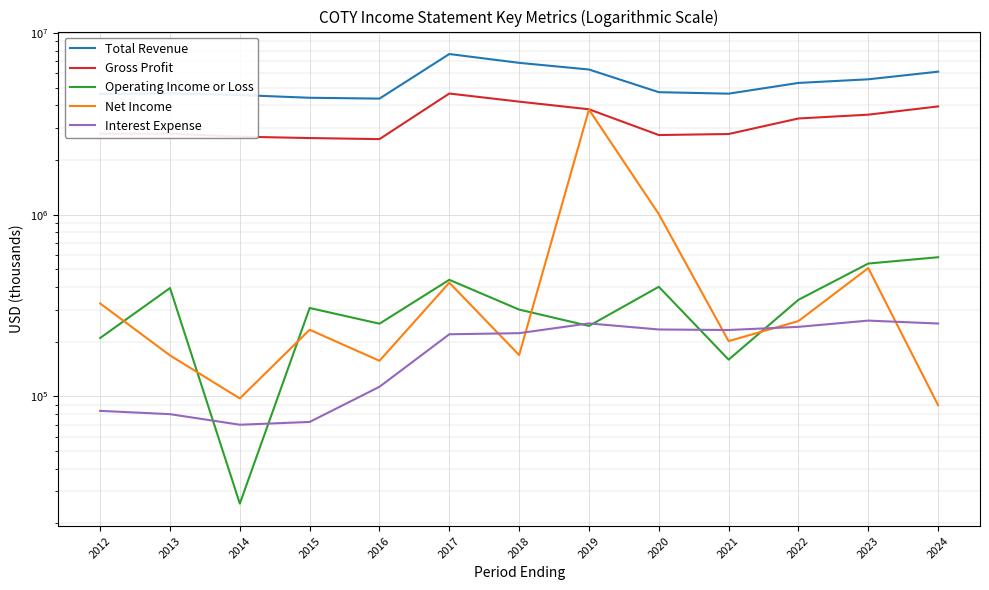

What is the total value across all series at 2021?

7998700